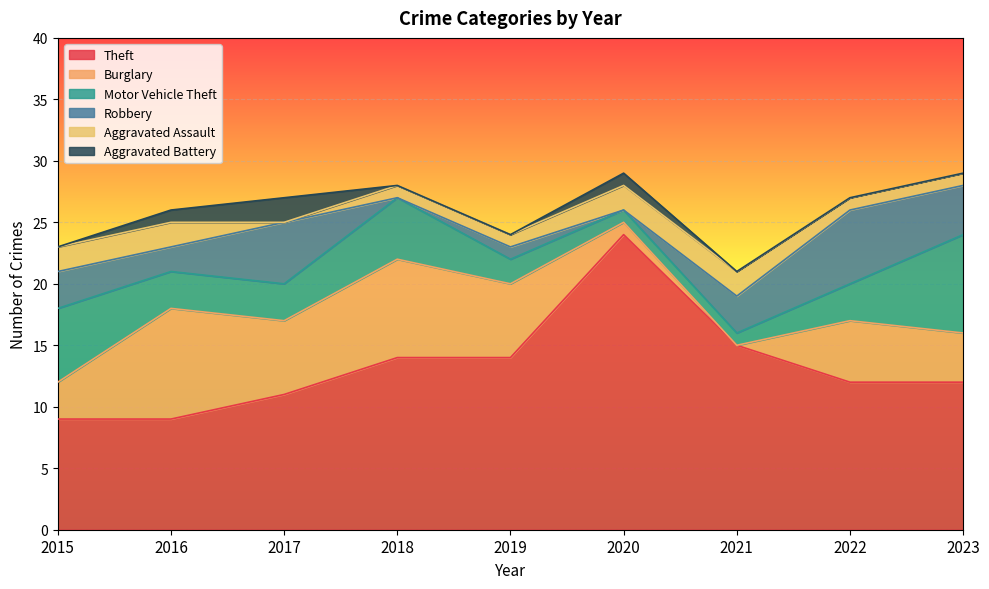

After their last crossing, which series has the higher values: Aggravated Assault or Motor Vehicle Theft?

Motor Vehicle Theft